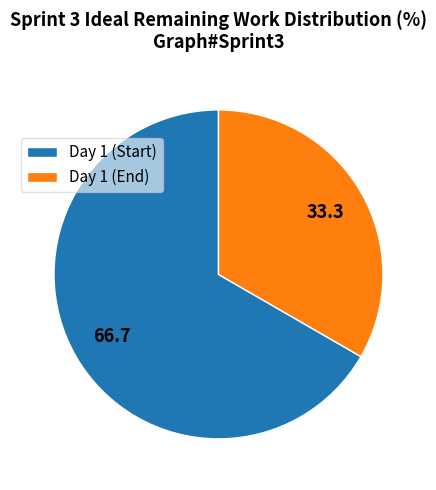

Is there a majority slice in this chart?

Yes